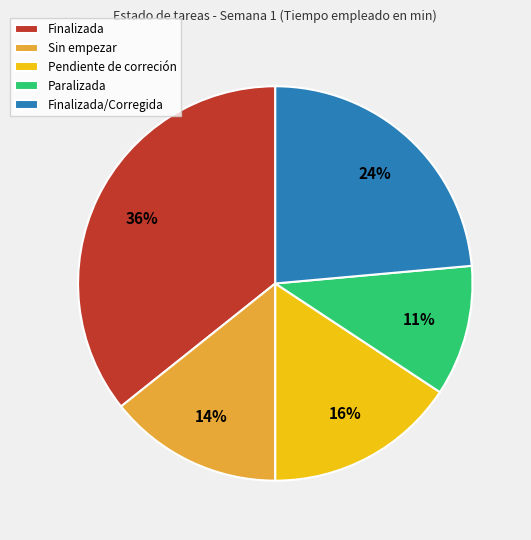

To the nearest percent, what is the average slice percentage?

20%